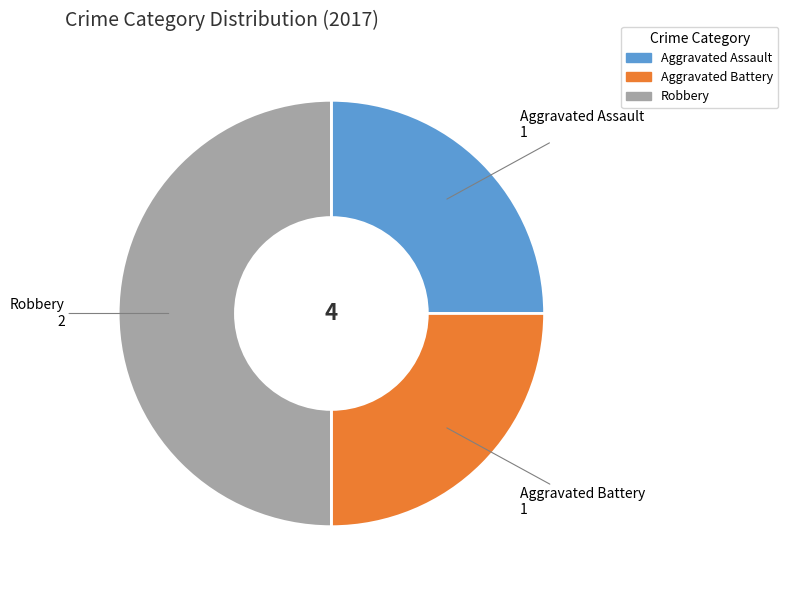

Does Aggravated Battery account for over 50% of the chart?

No